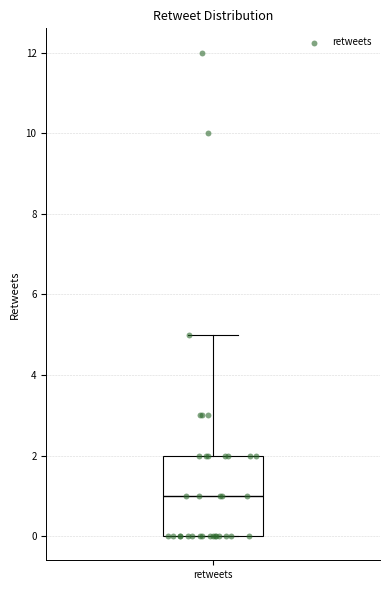

Where is the lower edge of the box for retweets on the y-axis? The values are not printed on the chart, so give them approximately, as read against the axis.

0